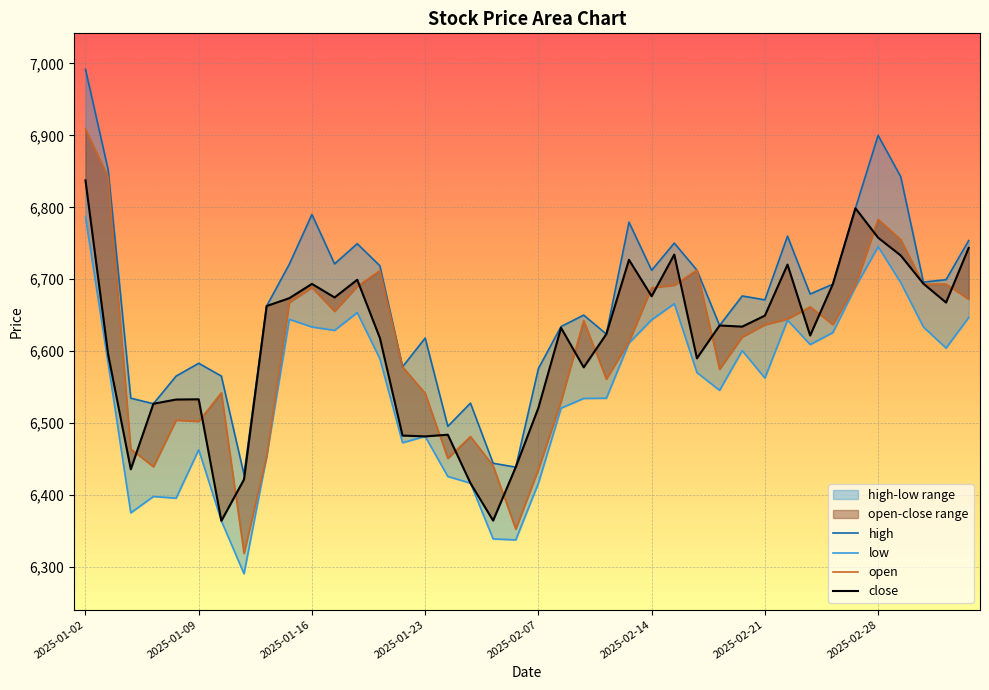

How many values in the low series exceed 6583?

20